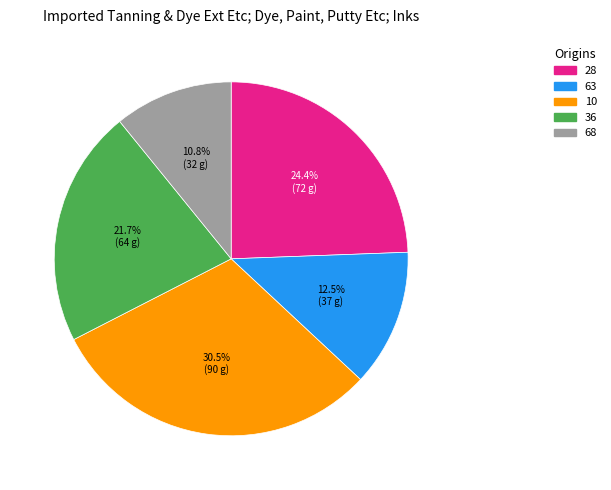

How many segments does this pie chart have?

5